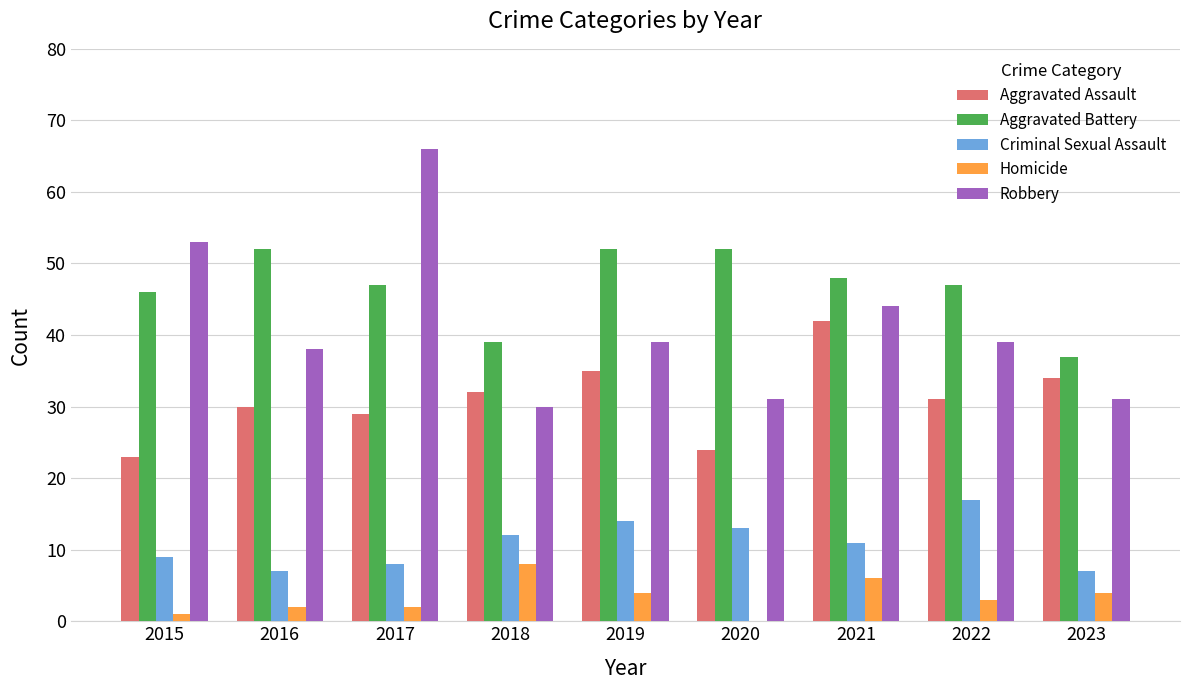

Which series changed the most between 2016 and 2019?

Criminal Sexual Assault